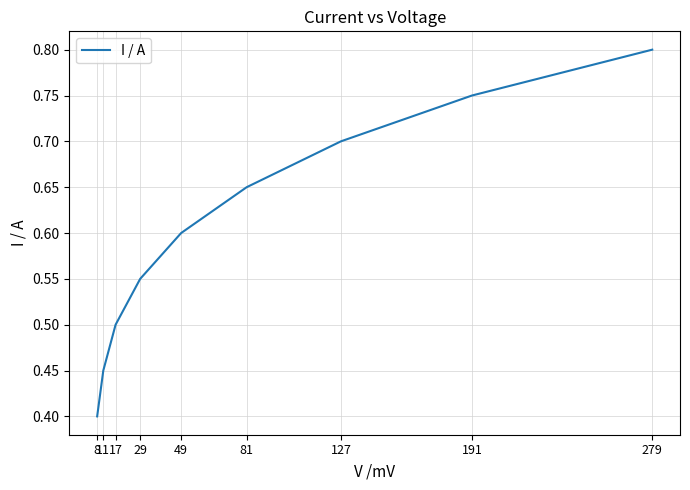

Rank the categories by value from lowest to highest.

8, 11, 17, 29, 49, 81, 127, 191, 279